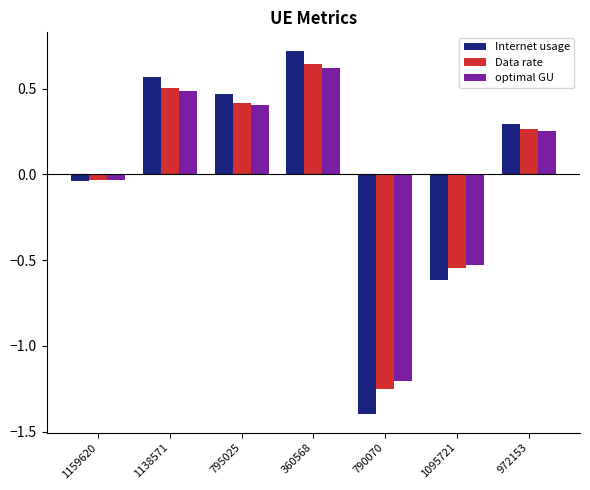

What is the greatest value displayed?

0.7